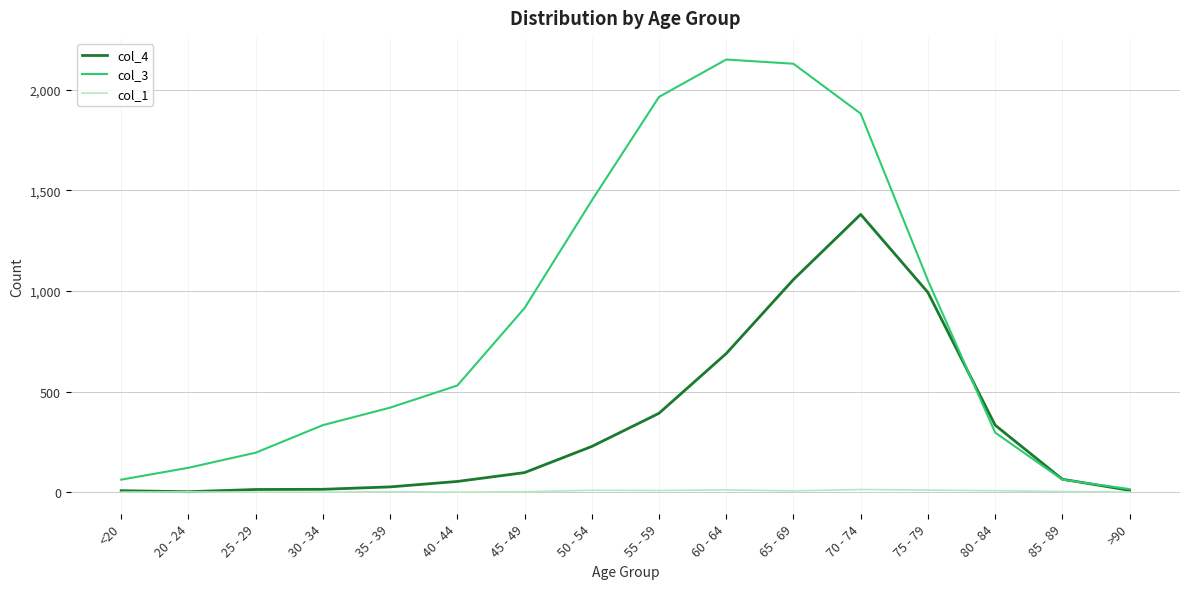

Which series has the largest total across all categories?

col_3